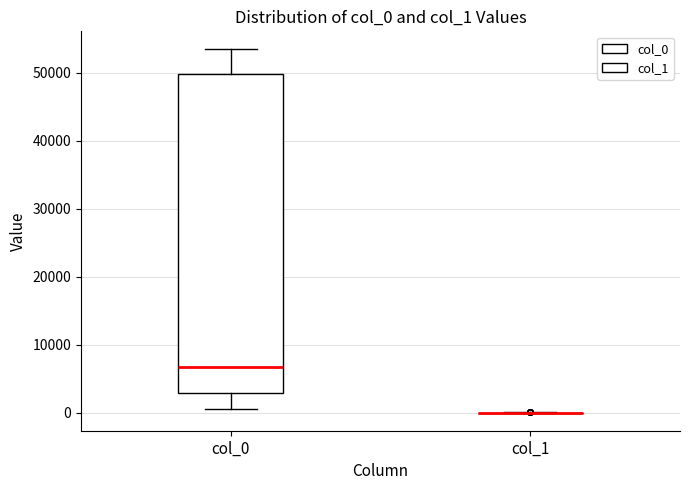

Reading left to right, read every box against the y-axis: the position of its median line, the range the box covers, and the ends of its whiskers. The values are not printed on the chart, so give them approximately, as read against the axis.

col_0: median 7000, box 3000 to 50000, whiskers 1000 to 53000
col_1: box collapsed to a line at 0, whiskers 0 to 0